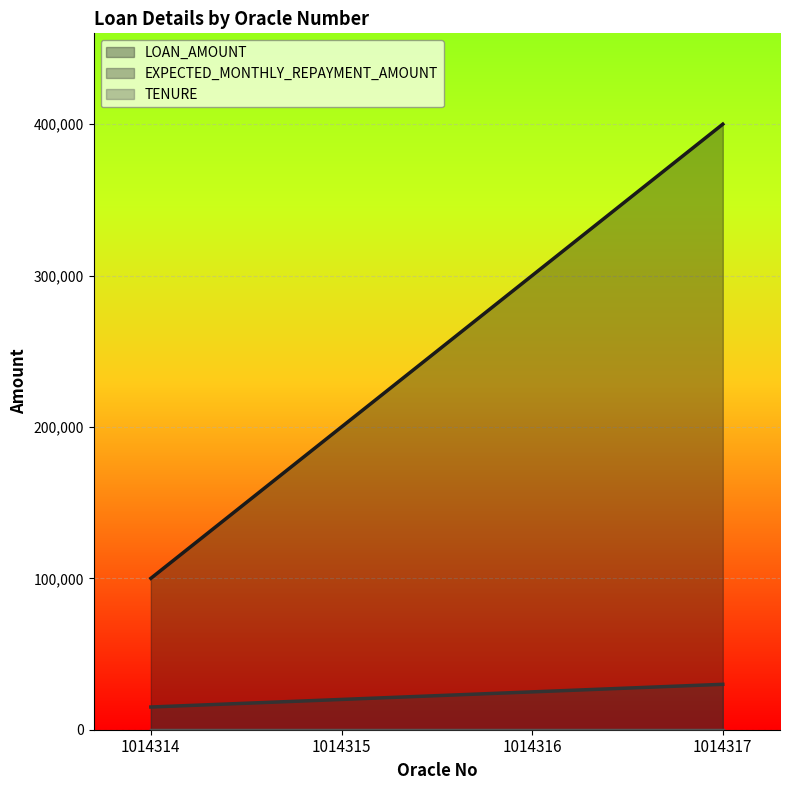

What is the difference between the second highest and second lowest values in the LOAN_AMOUNT series?

100000